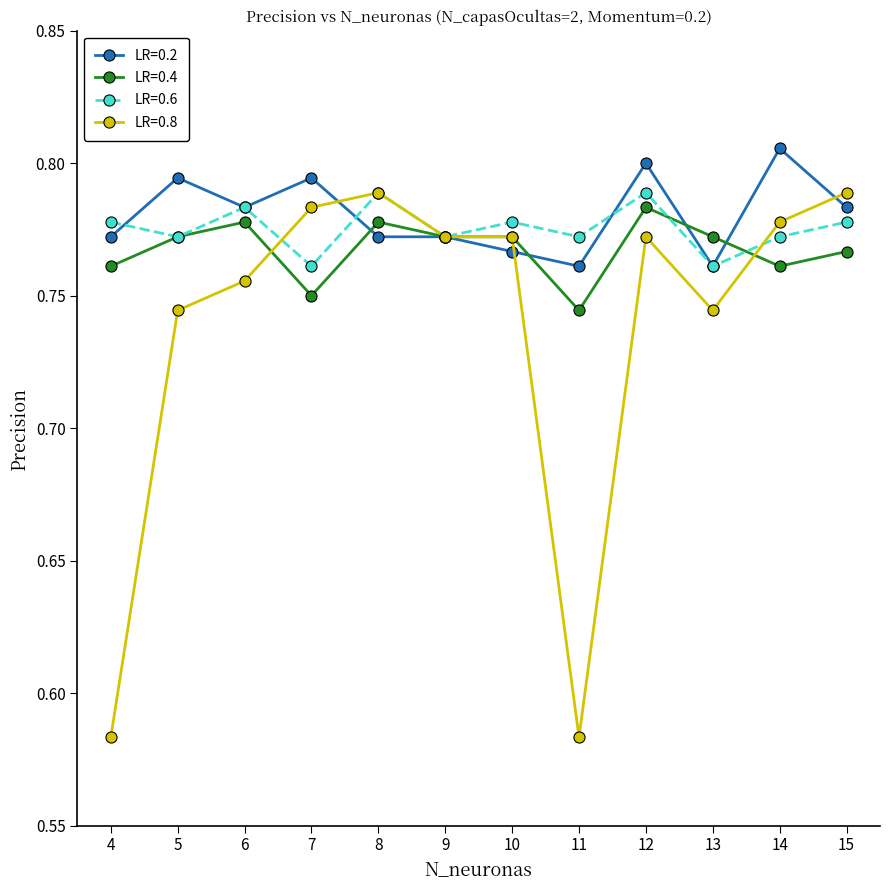

Count the number of data series in this chart.

4